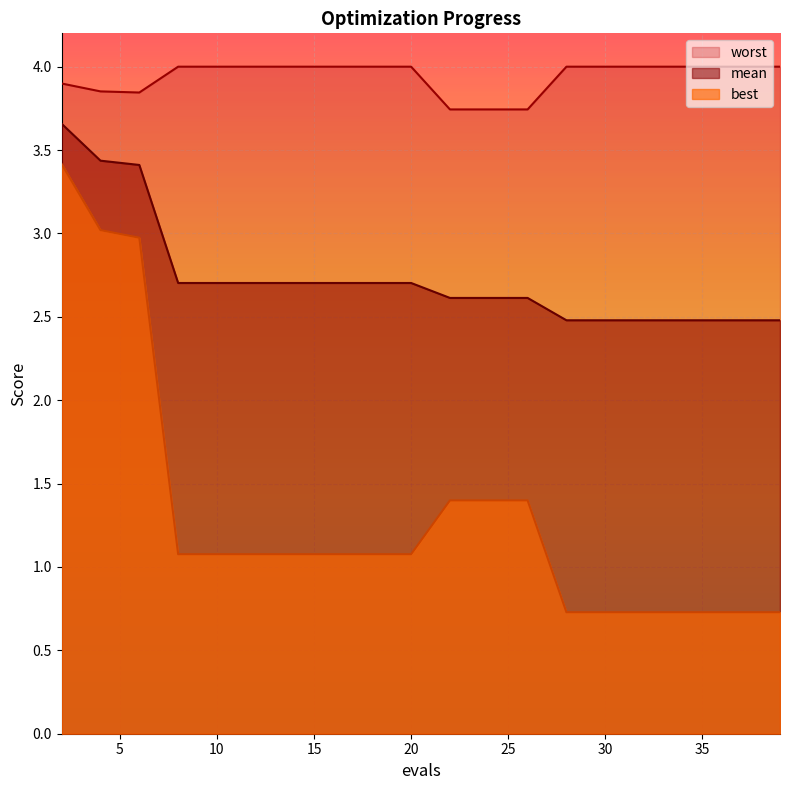

What are all the series names shown in the legend?

worst, mean, best